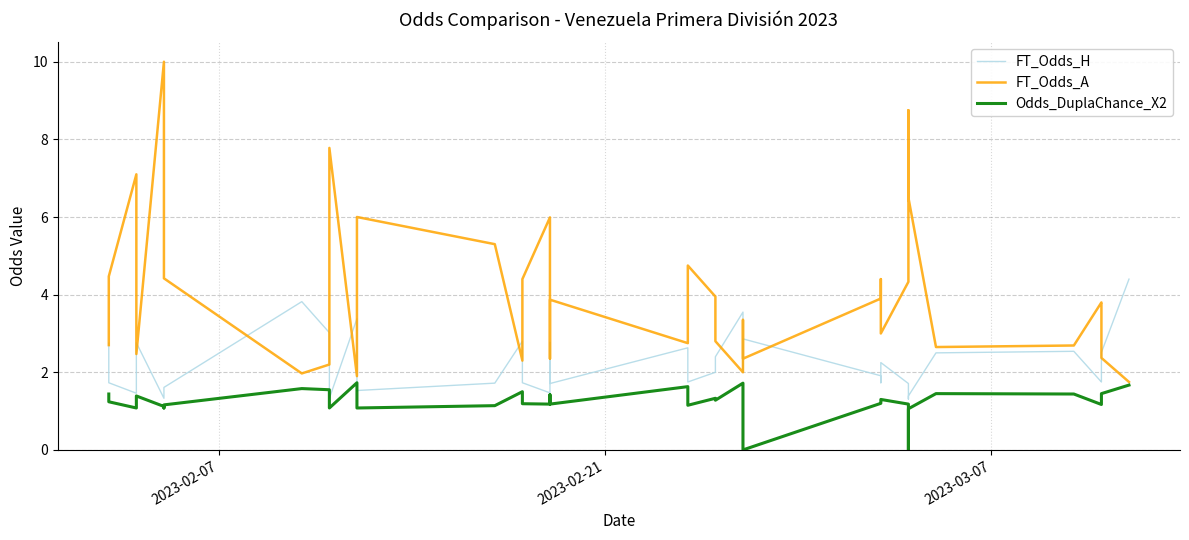

At how many categories does at least one series exceed 5?

10